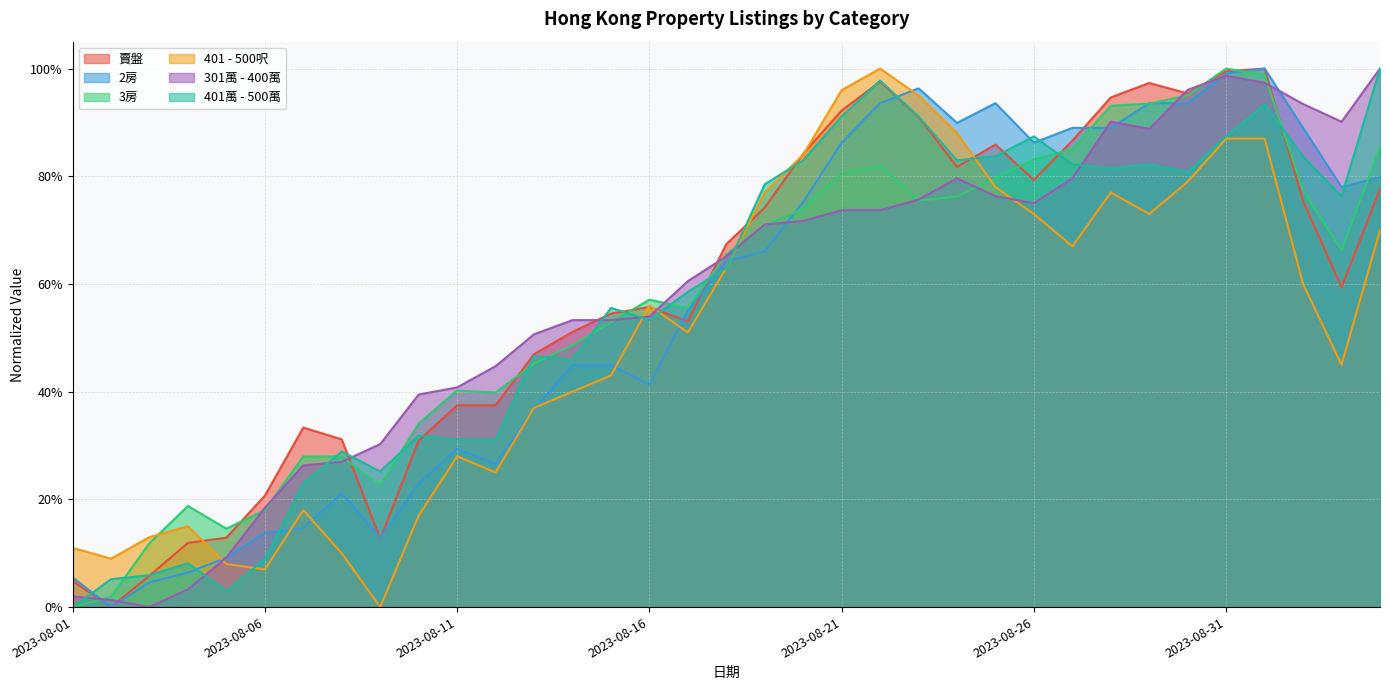

At how many categories does at least one series exceed 0?

35